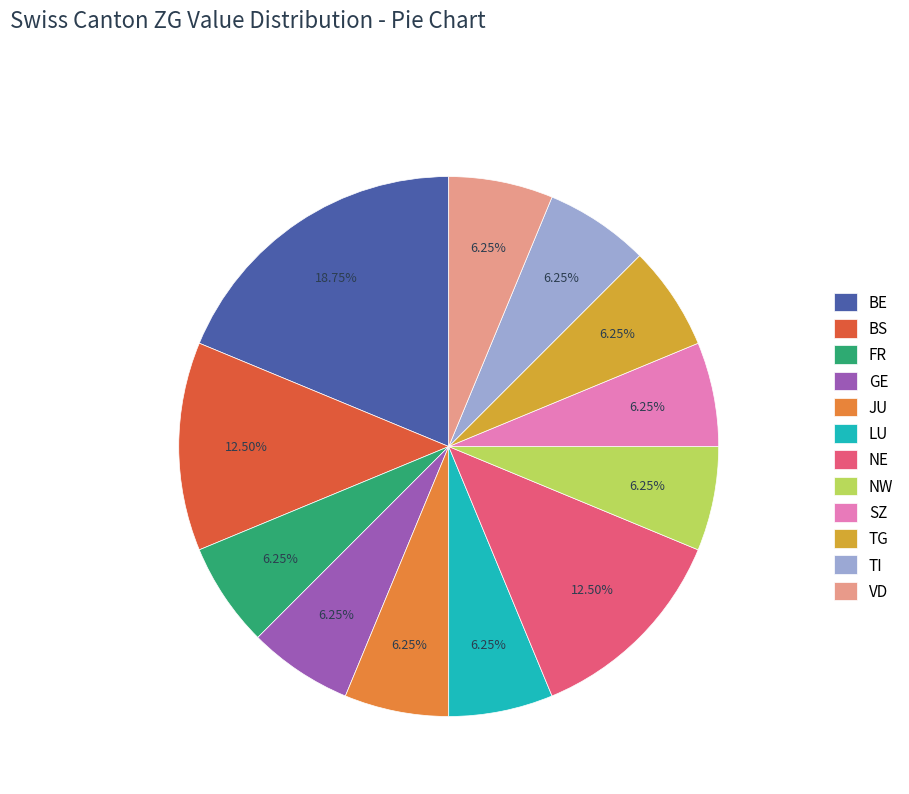

Count the number of slices in the pie.

12